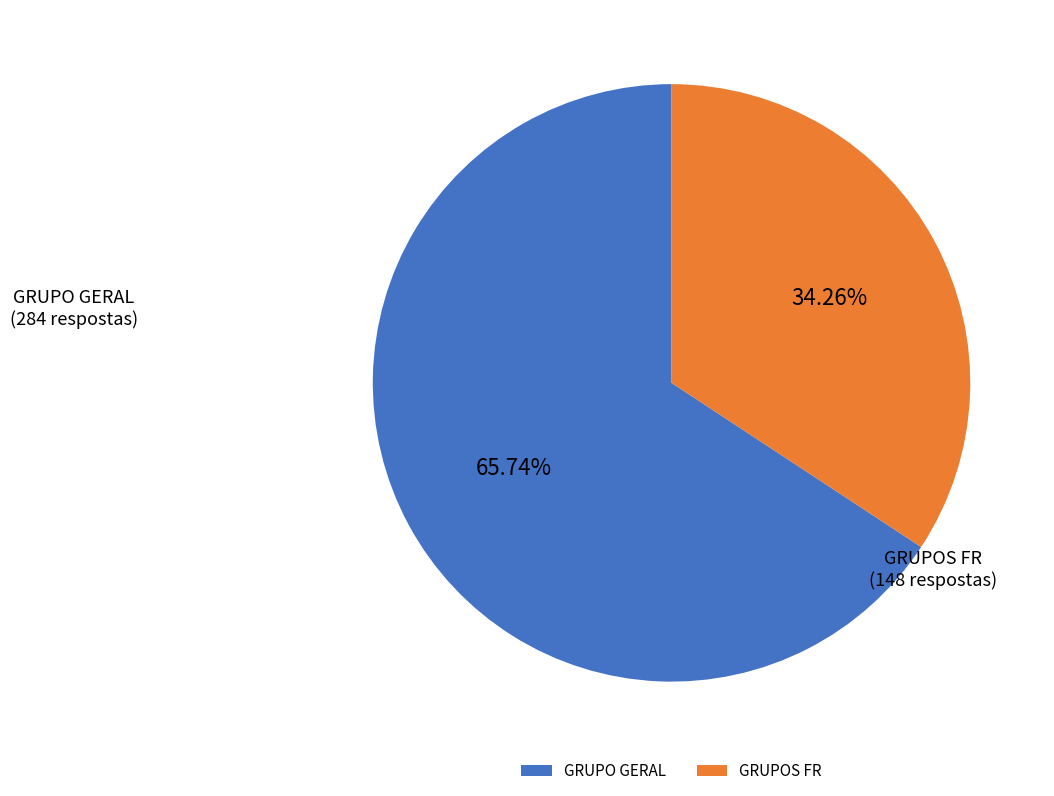

To the nearest percent, what is the average slice percentage?

50%